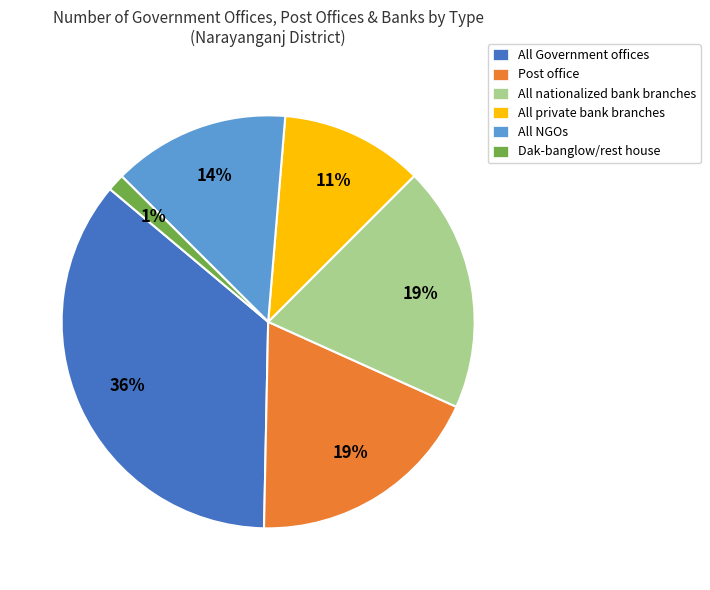

To the nearest percent, what is the average slice percentage?

17%